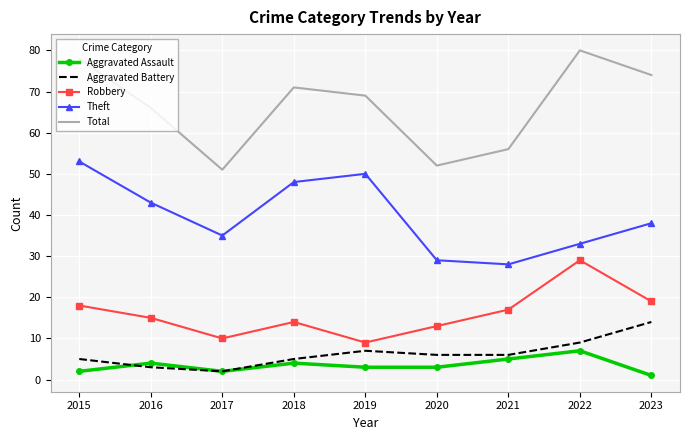

In Theft, how many points are higher than both neighbors (excluding endpoints)?

1